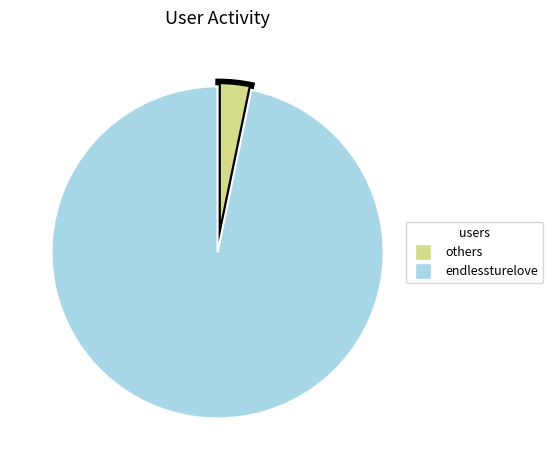

Rank the categories by value from lowest to highest.

others, endlessturelove